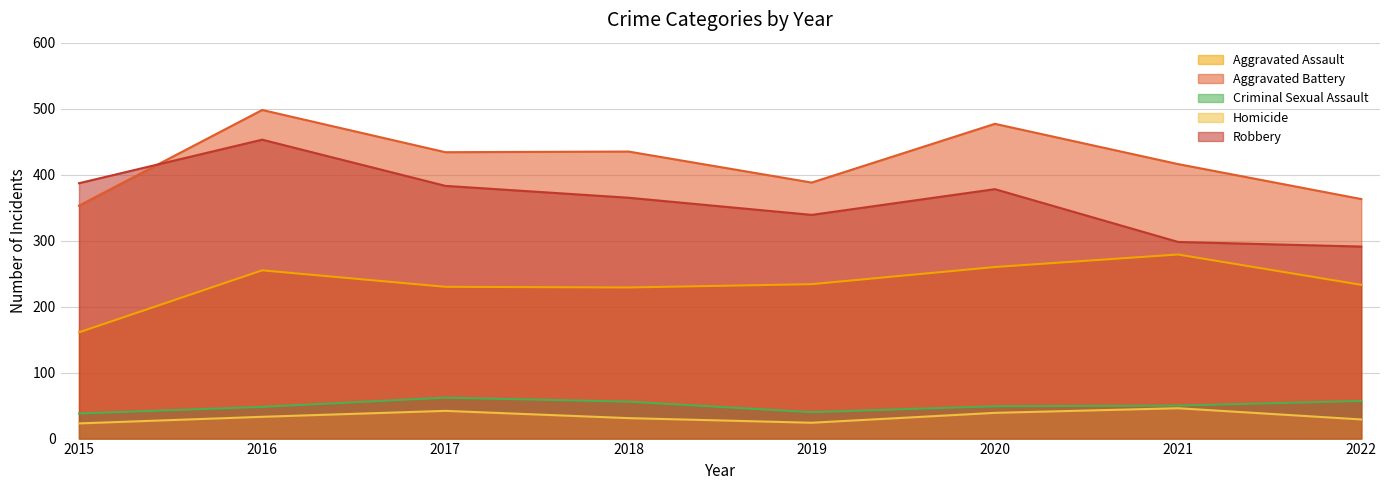

Reading left to right, list all the values displayed in this chart.

Aggravated Assault: 161	255	230	229	234	260	279	233
Aggravated Battery: 353	498	434	435	388	477	416	363
Criminal Sexual Assault: 38	48	62	56	40	49	50	57
Homicide: 23	33	42	31	24	39	46	29
Robbery: 387	453	383	365	339	378	298	291